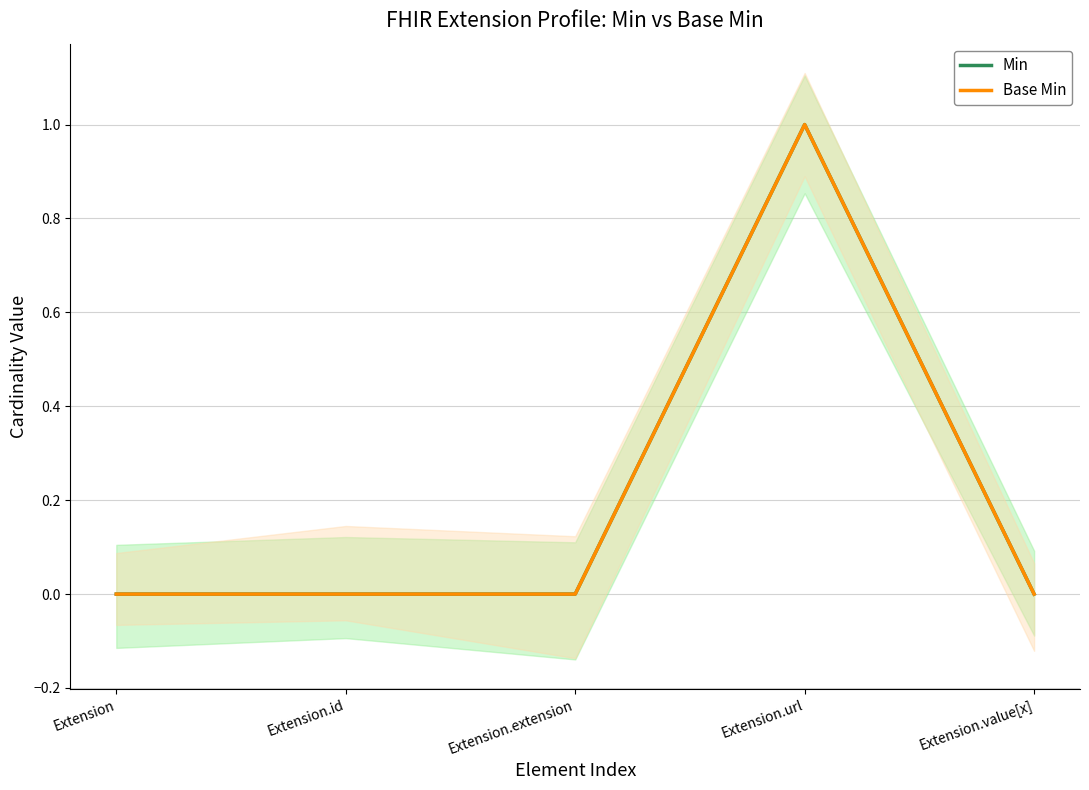

The Min series shows 0 at Extension.extension. True or false?

True